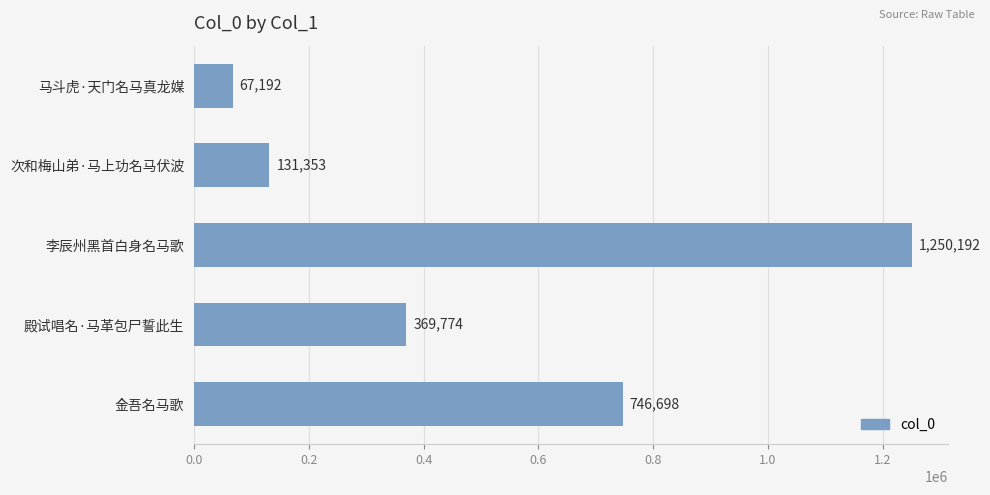

What value does the data have at 殿试唱名·马革包尸誓此生, to the nearest 10?

369770